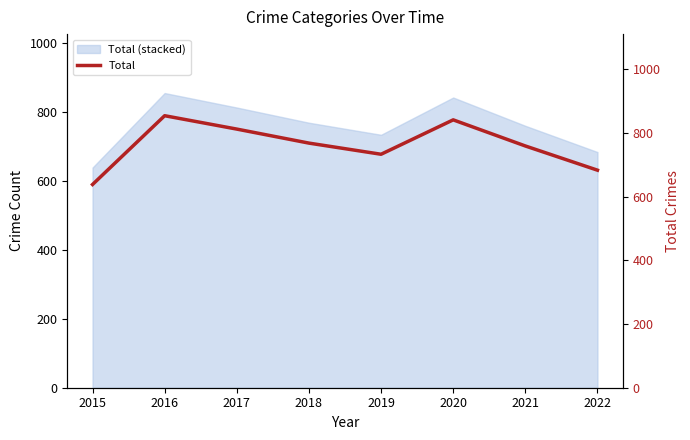

Reading left to right, transcribe all the data shown in this chart.

2015=638	2016=854	2017=812	2018=768	2019=733	2020=841	2021=759	2022=683